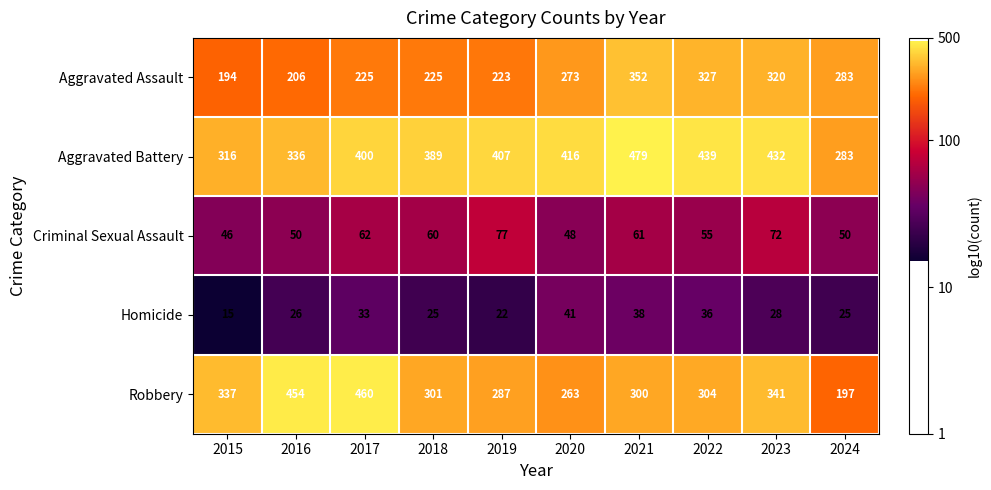

List the series in order of their peak value, highest first.

Aggravated Battery, Robbery, Aggravated Assault, Criminal Sexual Assault, Homicide